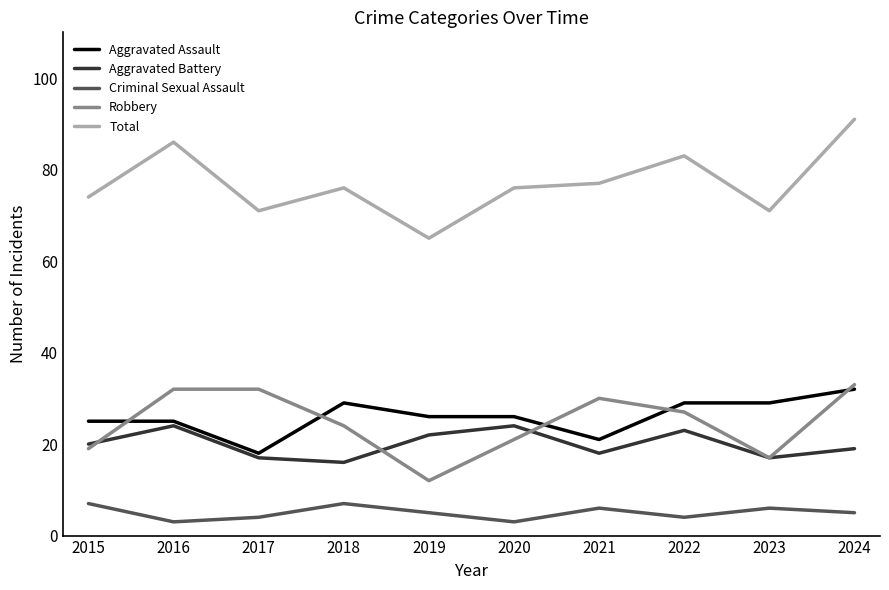

What is the greatest value displayed?

91